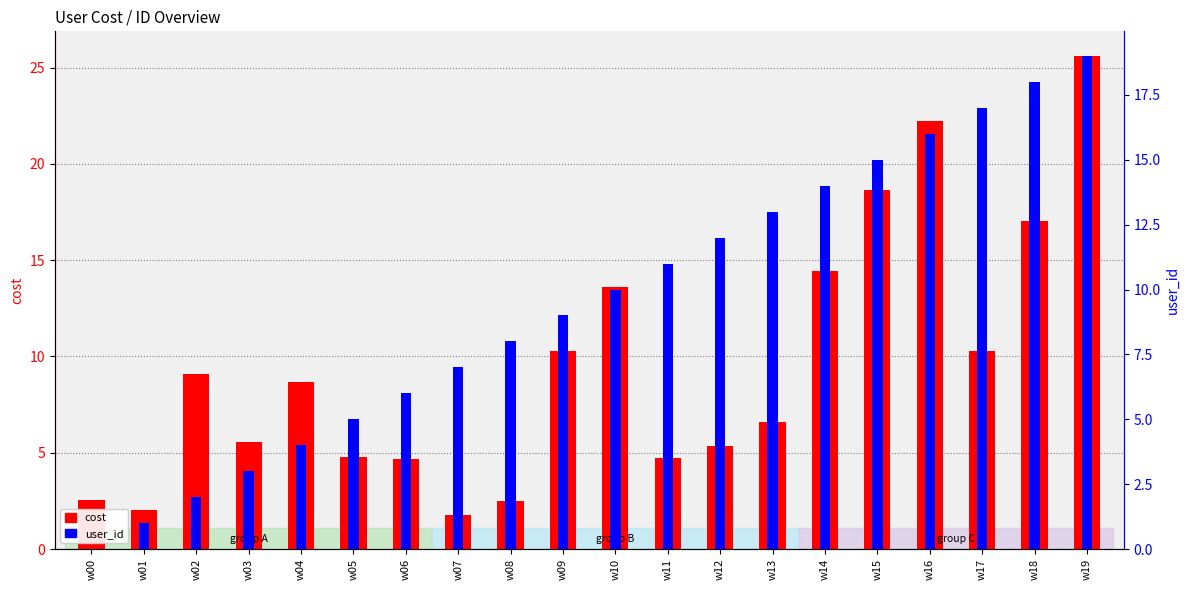

Between w12 and w13, which series saw the biggest shift?

cost